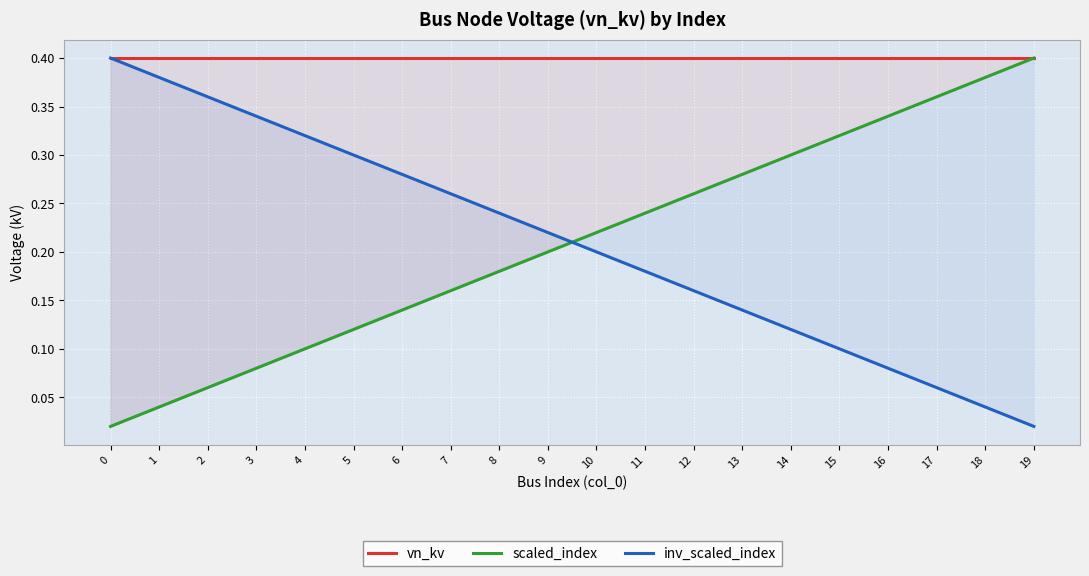

What is the approximate value of scaled_index at 9?

0.2